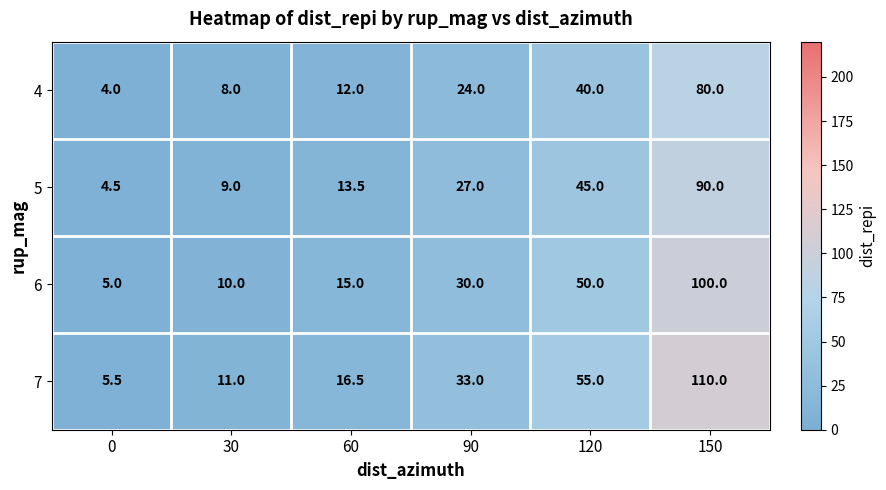

What is the sum of all 6 values?

210.0